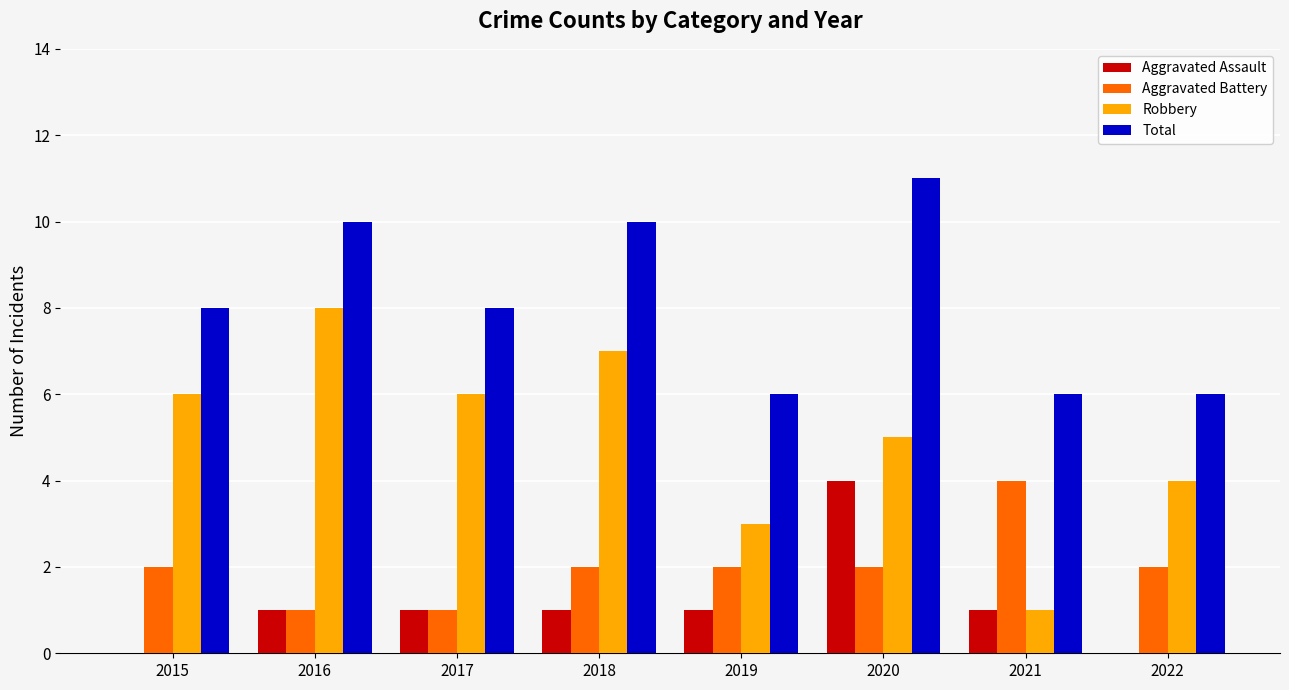

What is the sum of the Robbery values at 2016 and 2018?

15